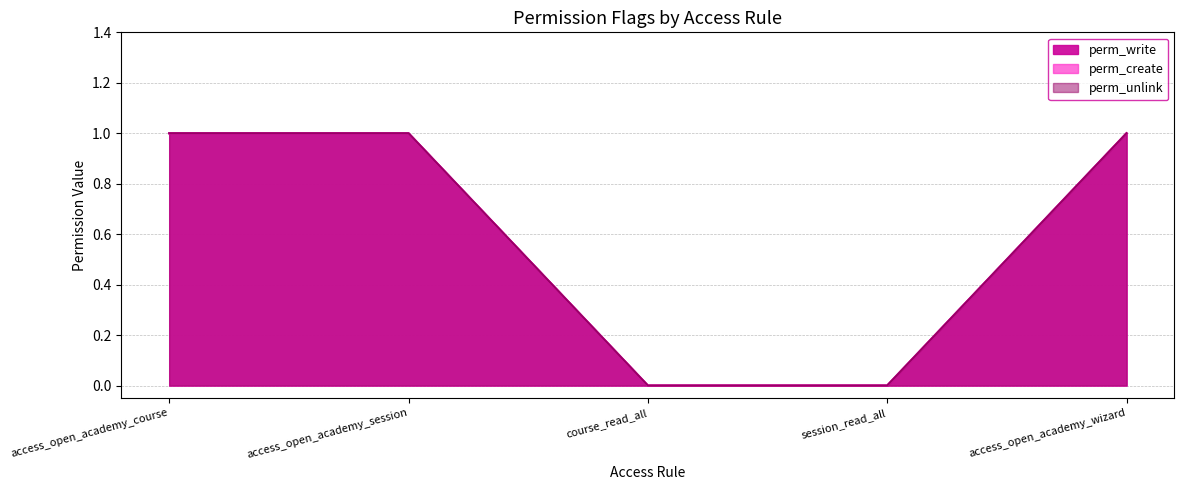

What is the highest value of the perm_create series?

1